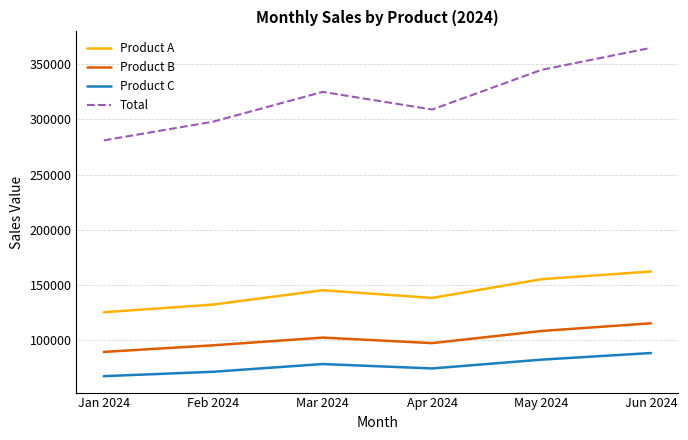

What is the maximum value for Product C?

88000